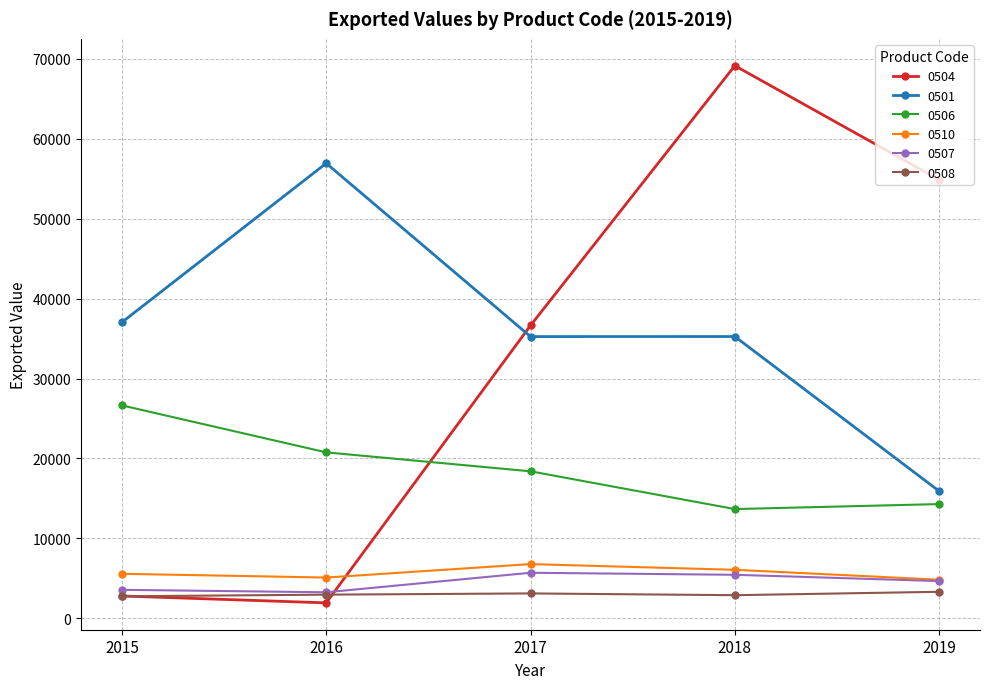

Which series has the widest spread of values?

0504